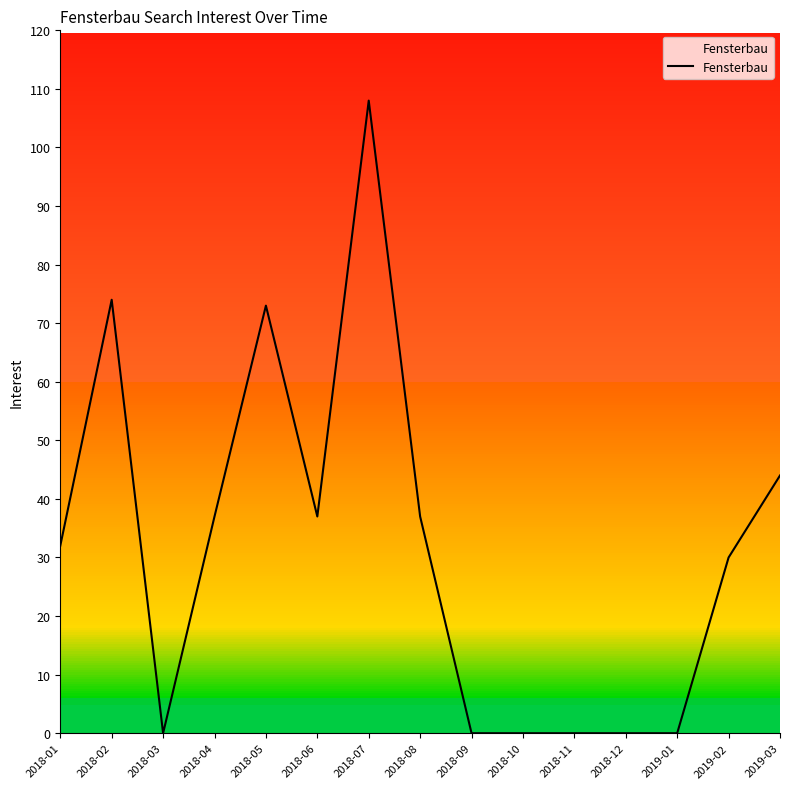

What position from the left is 2019-03?

15